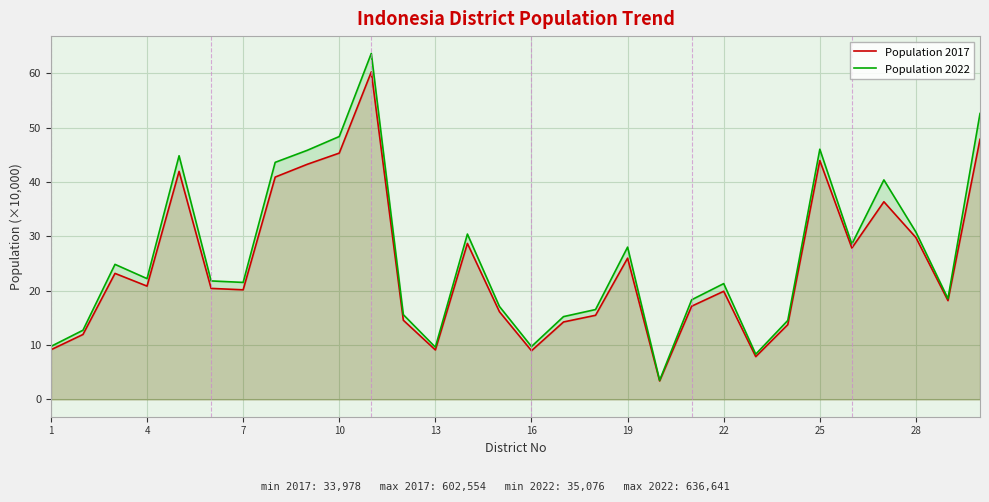

True or false: Population 2022 and Population 2017 cross at least once.

False